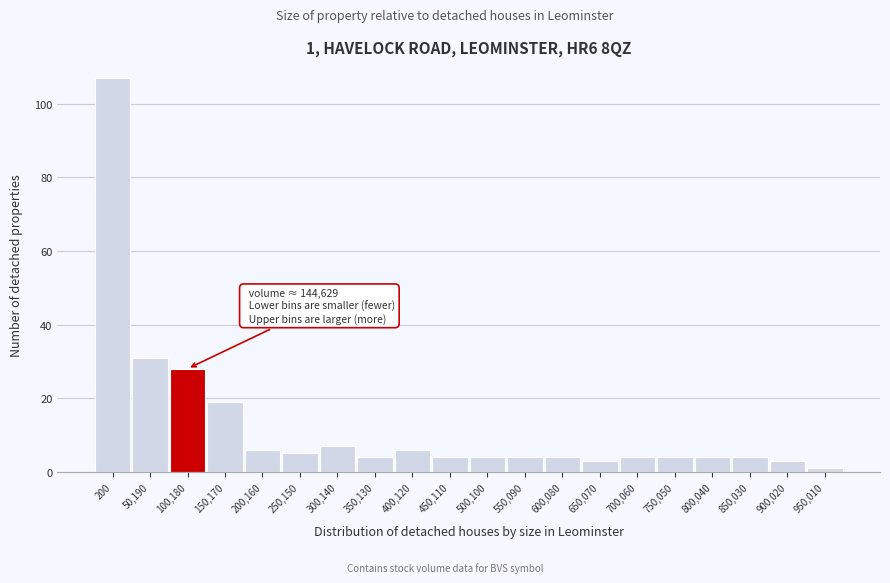

Reading left to right, extract all data points from this chart.

107	31	28	19	6	5	7	4	6	4	4	4	4	3	4	4	4	4	3	1